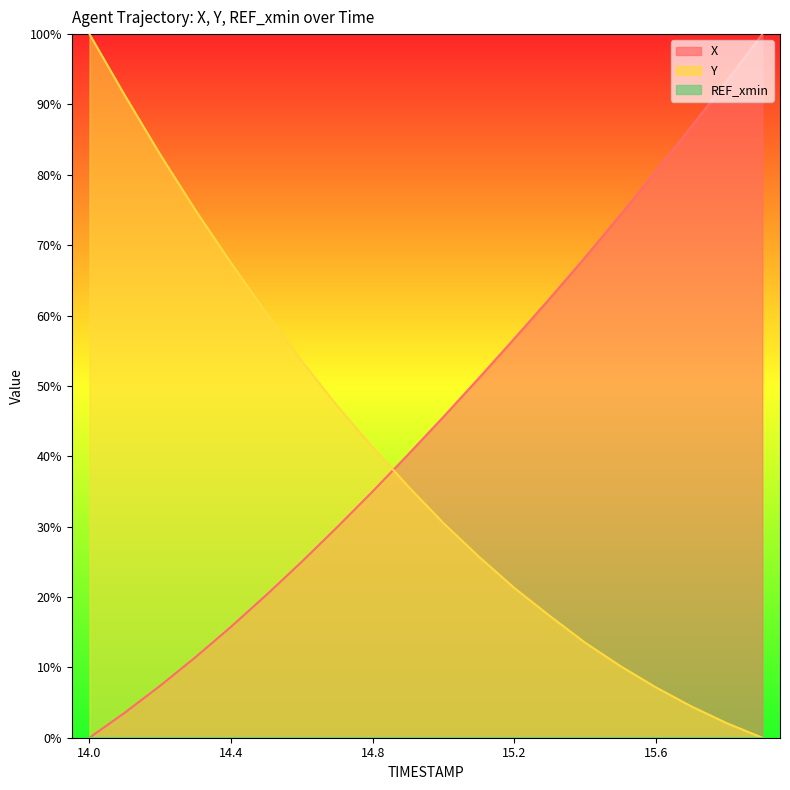

Where do X and Y first cross each other?

14.8 and 14.9